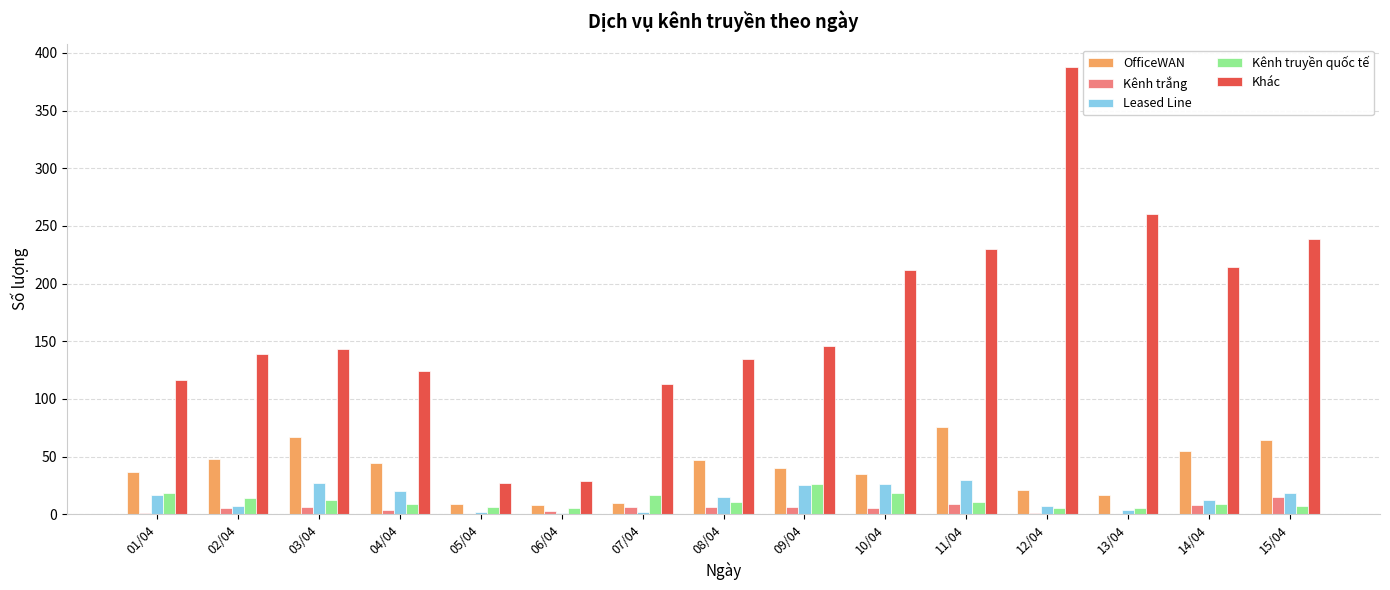

What is the sum of all Kênh truyền quốc tế values?

173